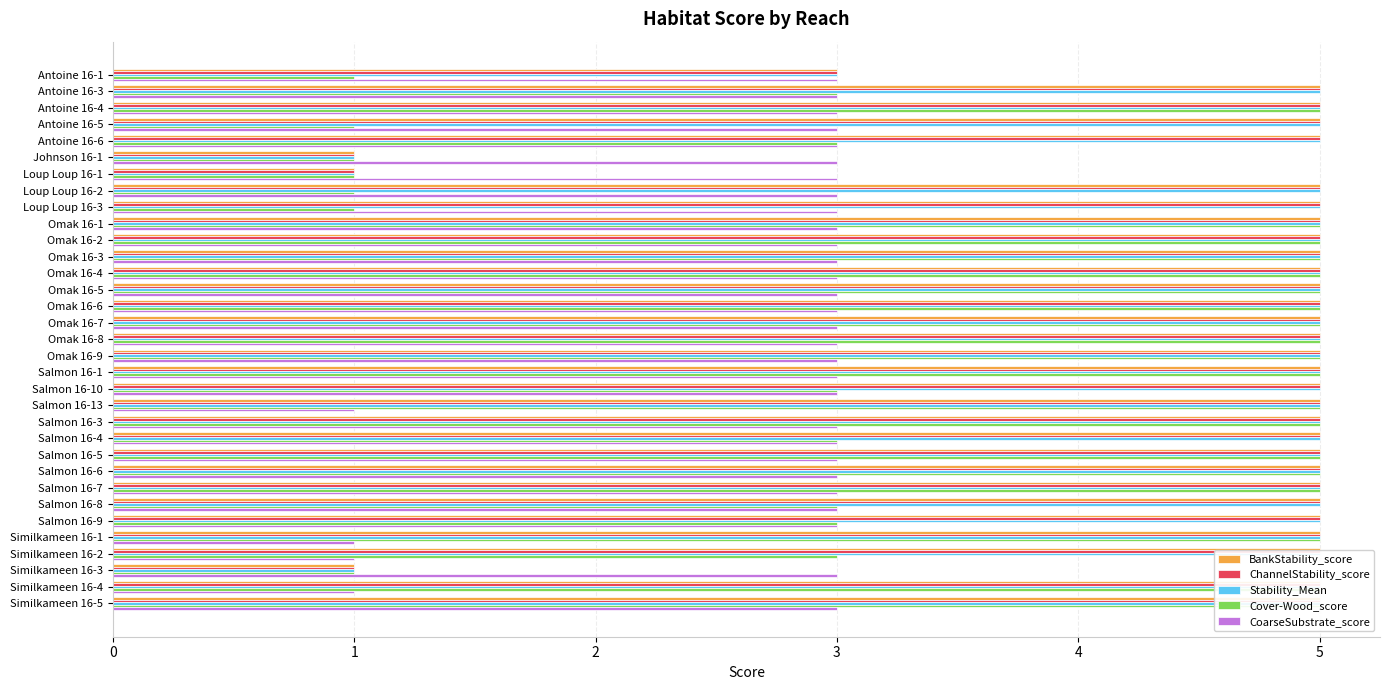

What is the value of the BankStability_score bar at the 17th from the left?

5